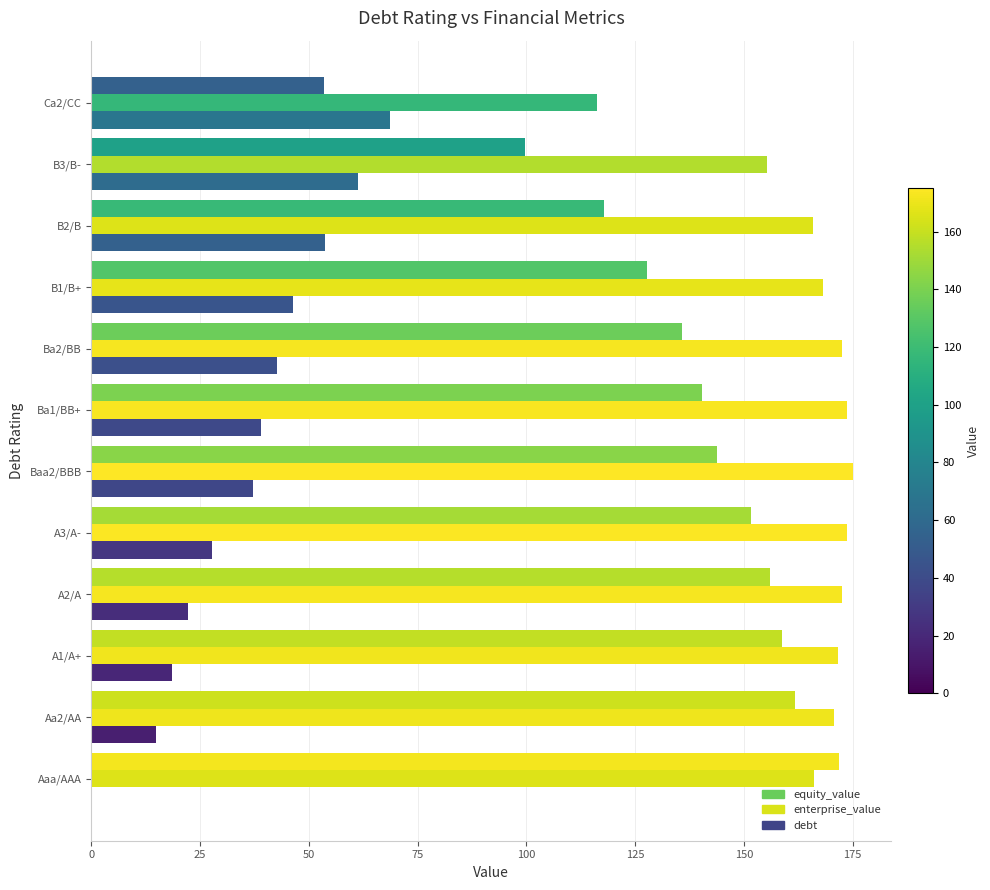

How many distinct data groups are displayed?

3